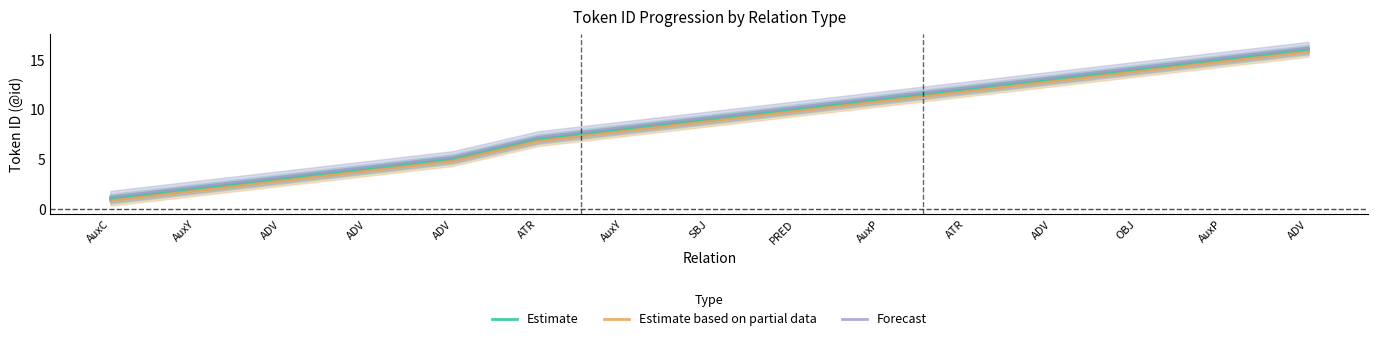

What is the difference between the maximum and minimum values in the Estimate series?

15.0